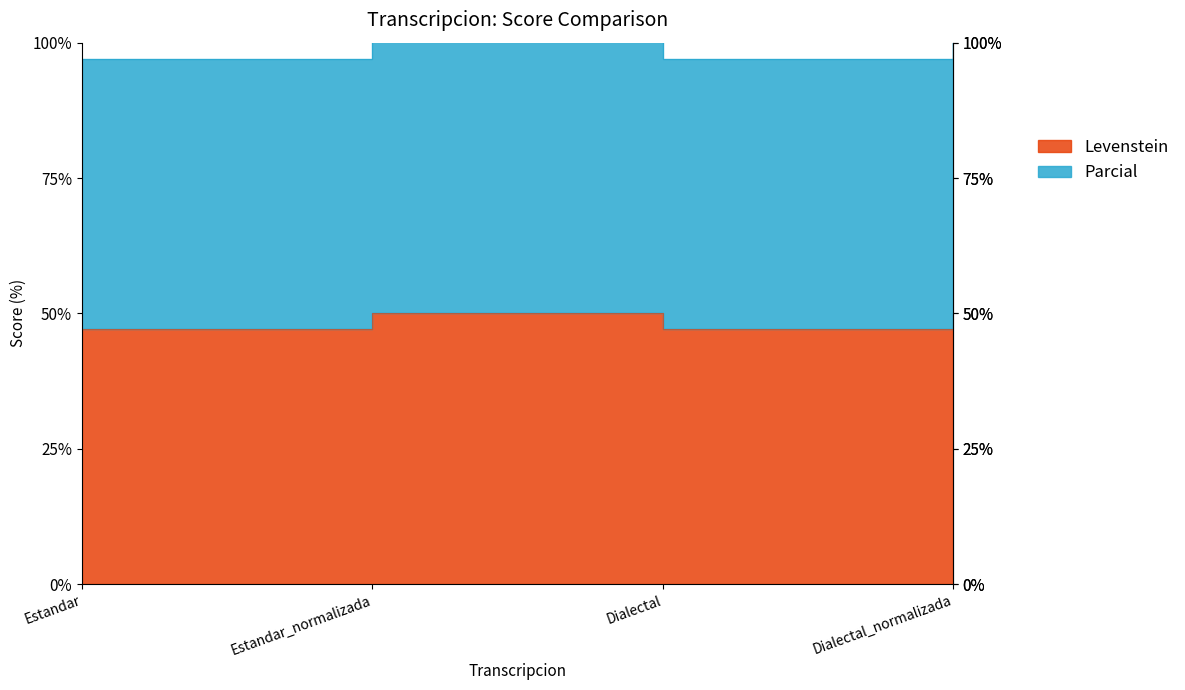

At which label does Levenstein reach its minimum?

Estandar